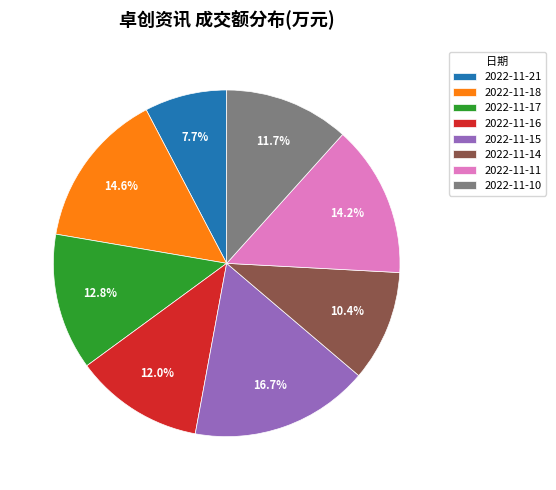

Which category has the smallest portion of the pie?

2022-11-21